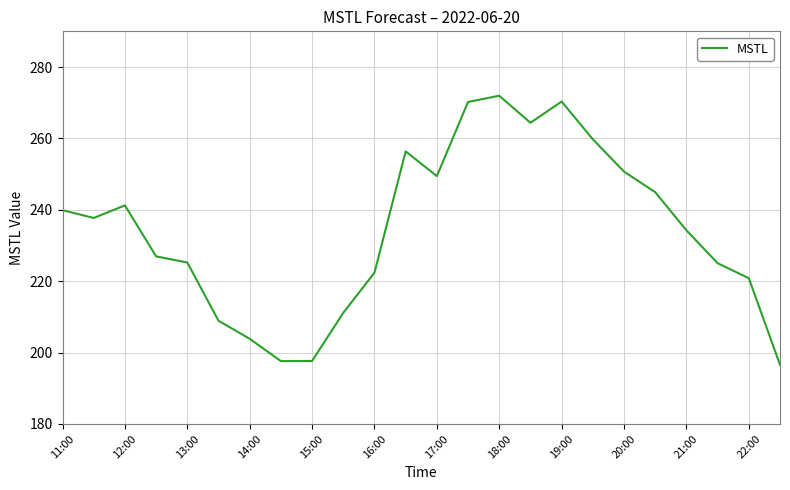

What is the greatest value displayed?

272.0